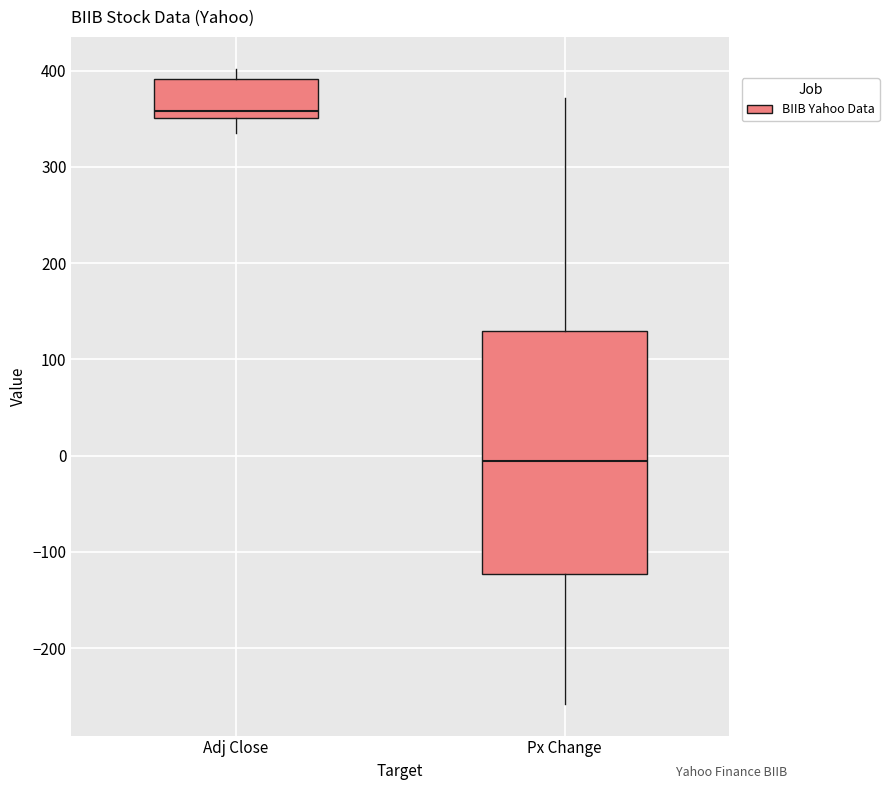

Comparing the boxes themselves (not the whiskers), which one is the tallest?

Px Change